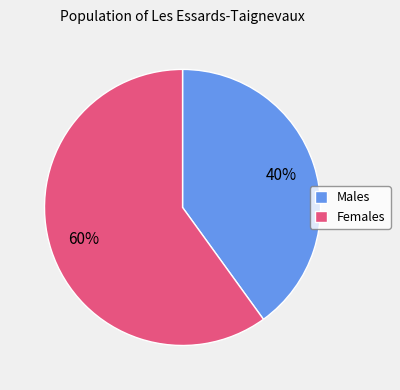

How many segments does this pie chart have?

2